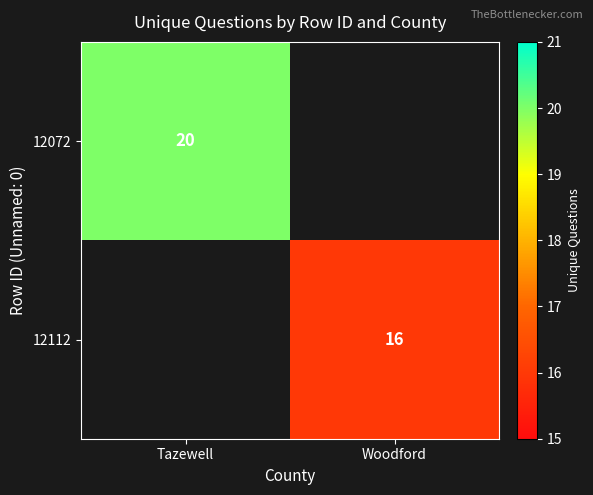

Is it true that 12112 equals 16 at Woodford?

True